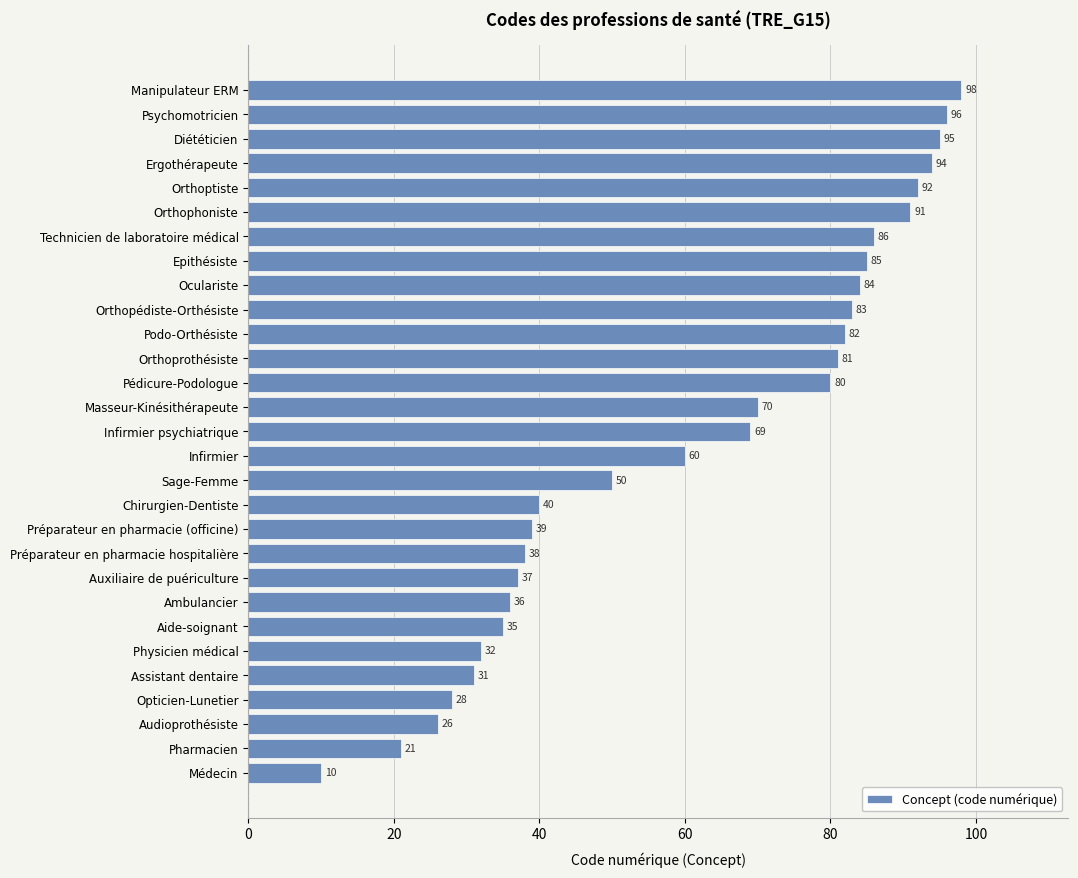

Which label corresponds to the largest value in the chart?

Manipulateur ERM